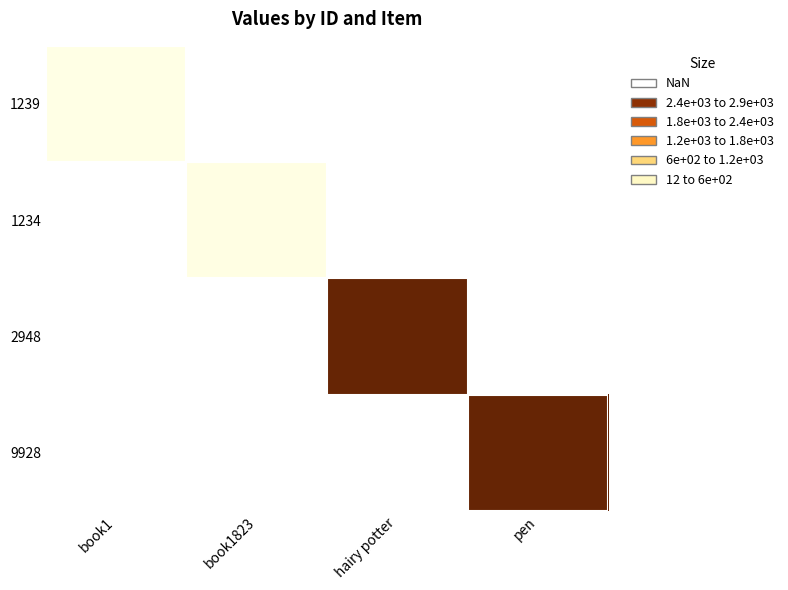

Is the value of 1239 at pen greater than the value of 9928 at pen?

No